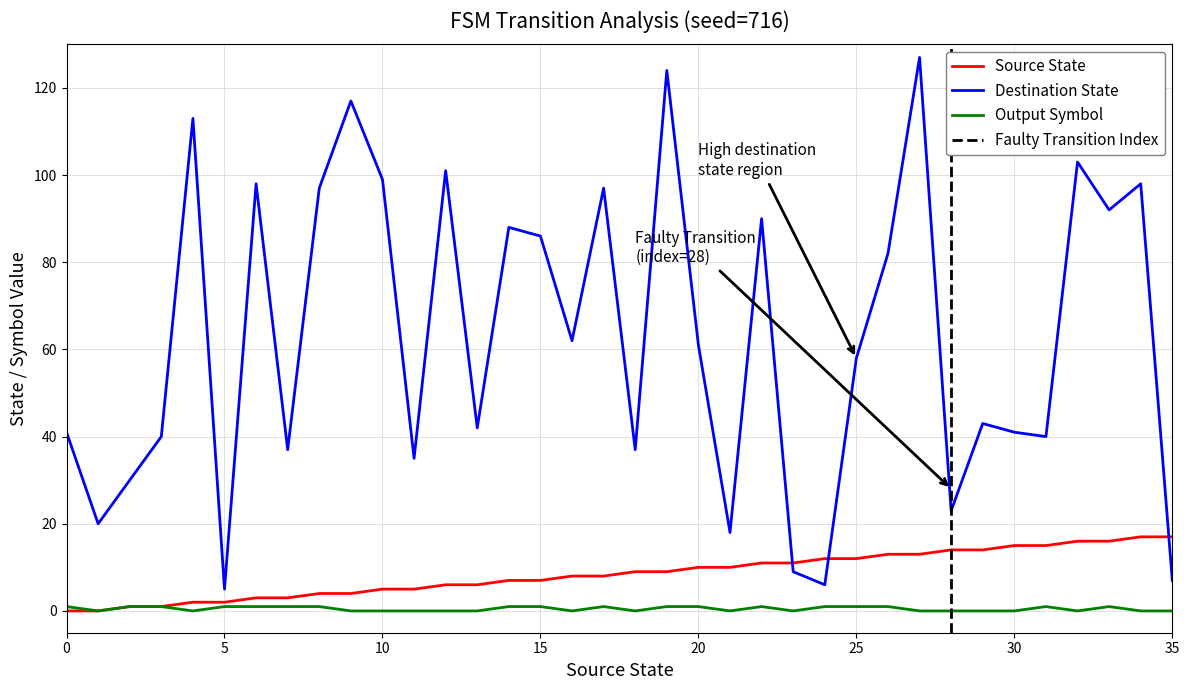

Reading right to left, list all the values displayed in this chart.

source_state: 35=17	34=17	33=16	32=16	31=15	30=15	29=14	28=14	27=13	26=13	25=12	24=12	23=11	22=11	21=10	20=10	19=9	18=9	17=8	16=8	15=7	14=7	13=6	12=6	11=5	10=5	9=4	8=4	7=3	6=3	5=2	4=2	3=1	2=1	1=0	0=0
destination_state: 35=7	34=98	33=92	32=103	31=40	30=41	29=43	28=23	27=127	26=82	25=58	24=6	23=9	22=90	21=18	20=61	19=124	18=37	17=97	16=62	15=86	14=88	13=42	12=101	11=35	10=99	9=117	8=97	7=37	6=98	5=5	4=113	3=40	2=30	1=20	0=41
output_symbol_line: 35=0	34=0	33=1	32=0	31=1	30=0	29=0	28=0	27=0	26=1	25=1	24=1	23=0	22=1	21=0	20=1	19=1	18=0	17=1	16=0	15=1	14=1	13=0	12=0	11=0	10=0	9=0	8=1	7=1	6=1	5=1	4=0	3=1	2=1	1=0	0=1